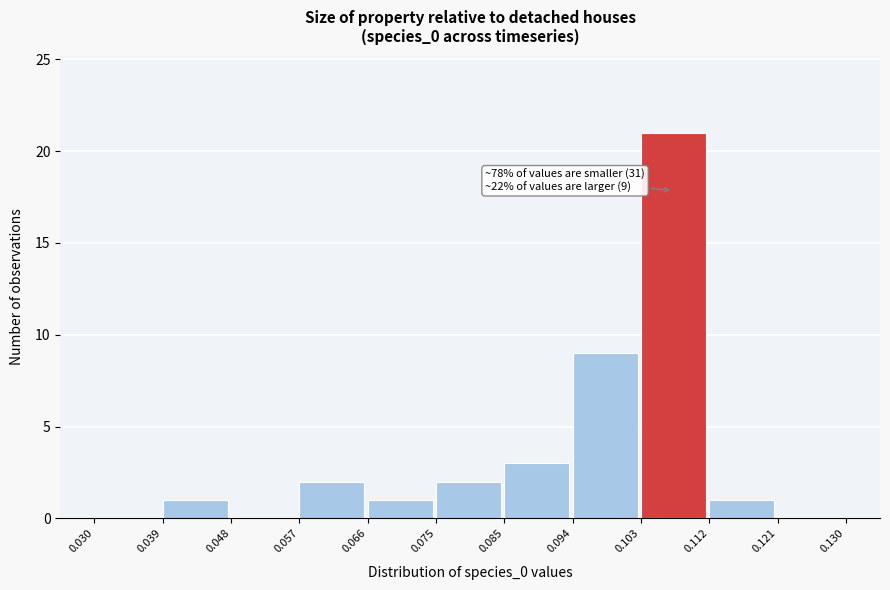

Over which range of the x-axis is the bar tallest?

0.103 to 0.112